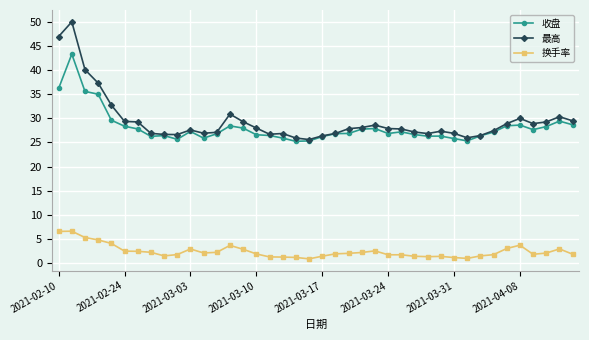

What is the maximum value shown in the chart?

50.0